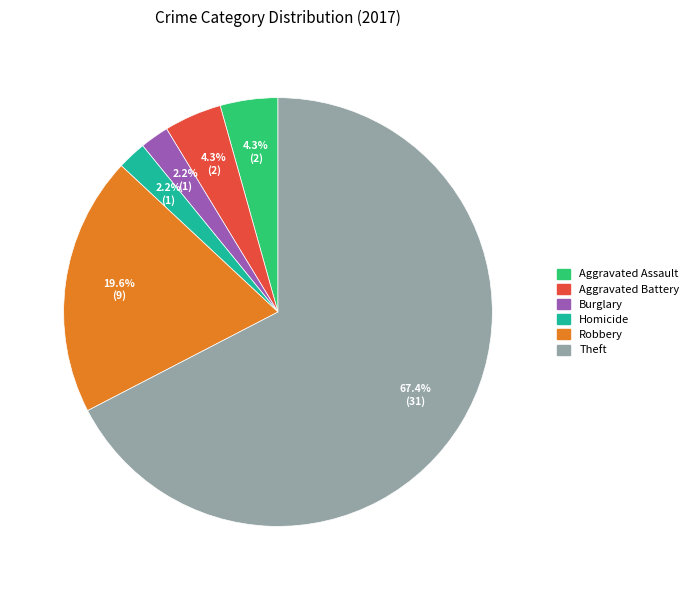

Is there a majority slice in this chart?

Yes